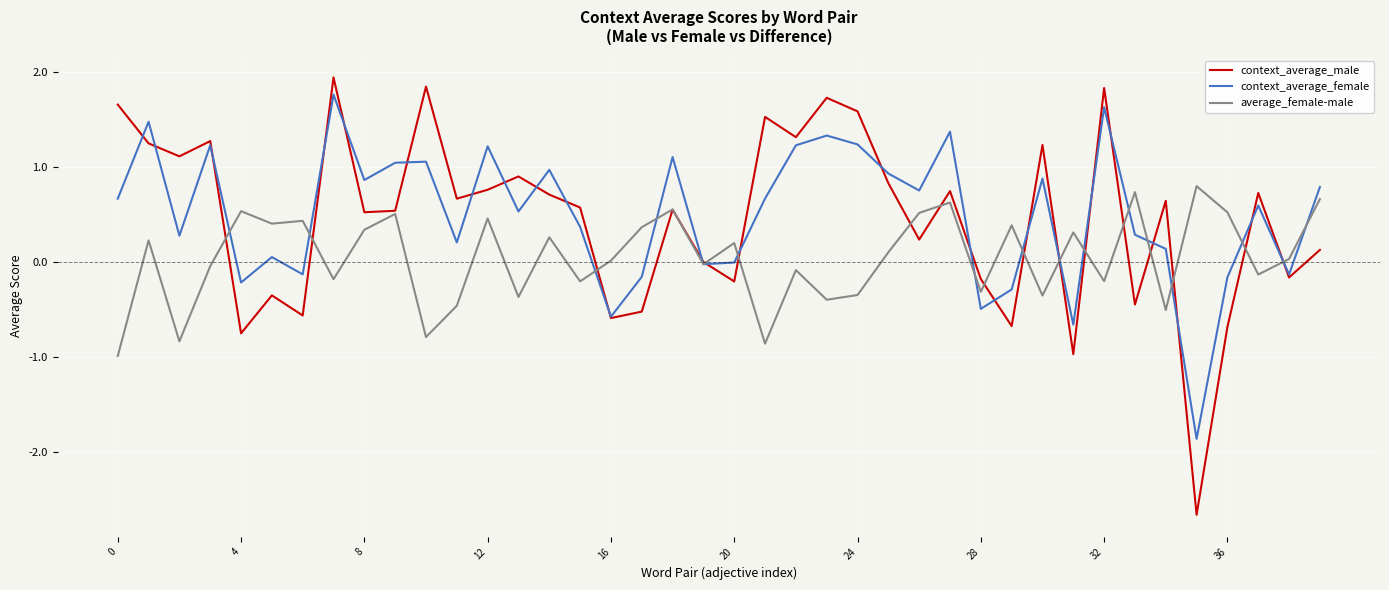

Which series has the widest spread of values?

context_average_male